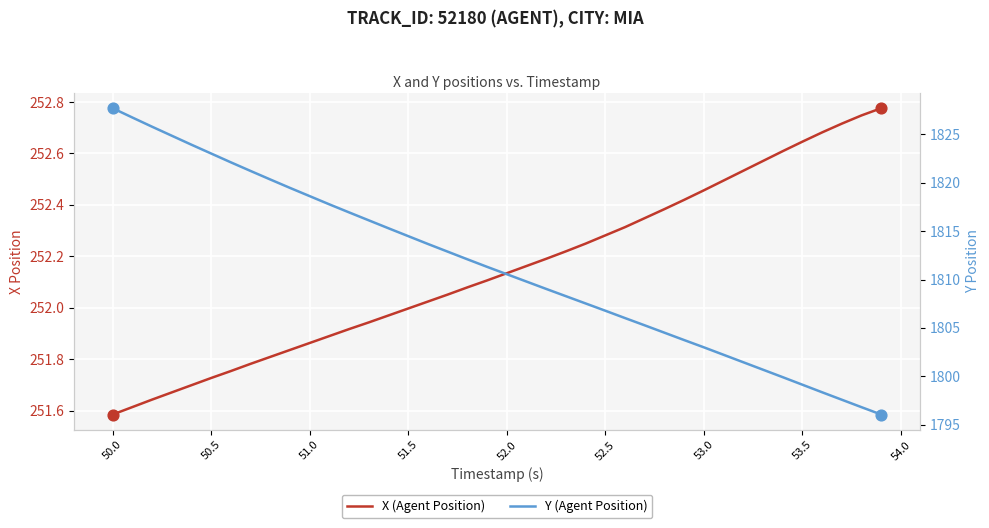

What are all the series names shown in the legend?

X (Agent Position), Y (Agent Position)